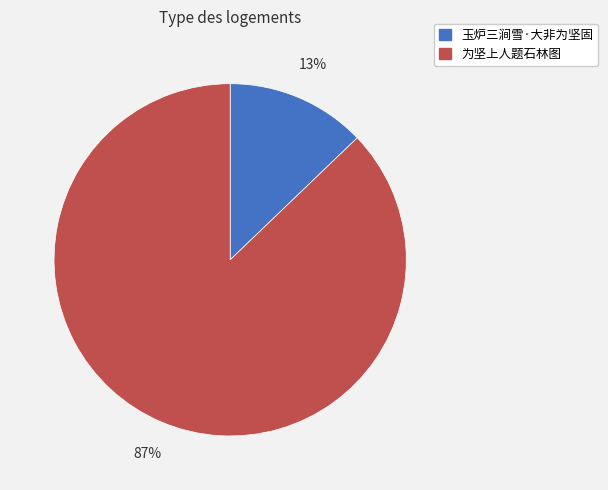

Which slice represents more than half of the pie?

为坚上人题石林图